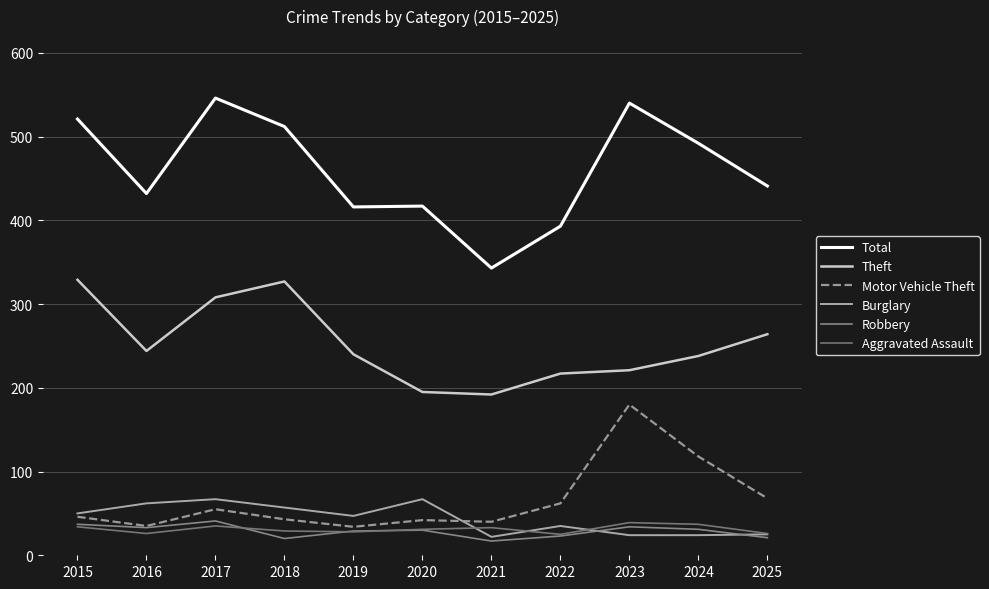

Which series has the widest spread of values?

Total